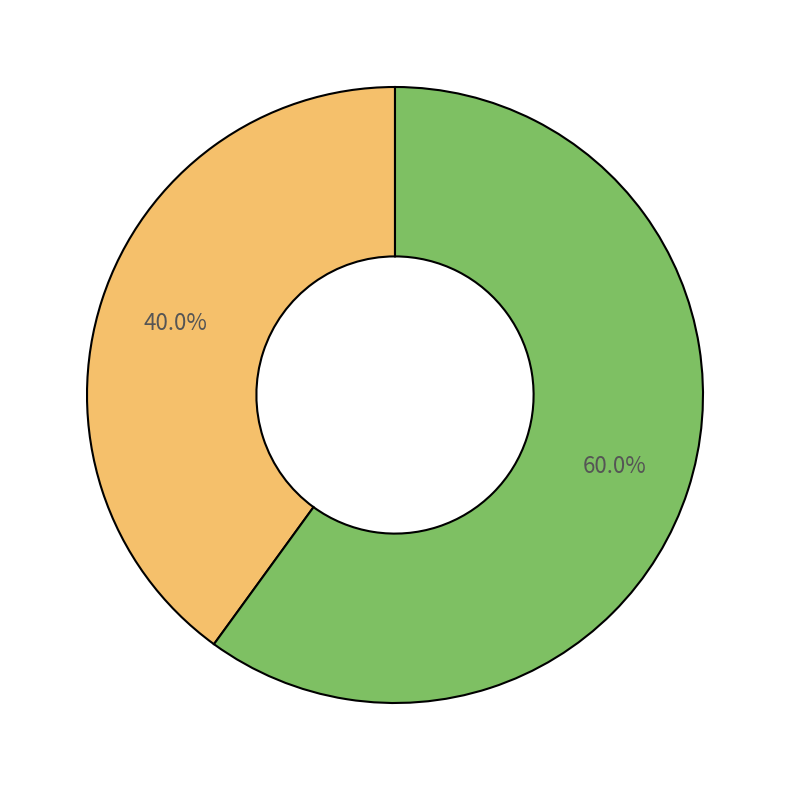

How many segments does this pie chart have?

2